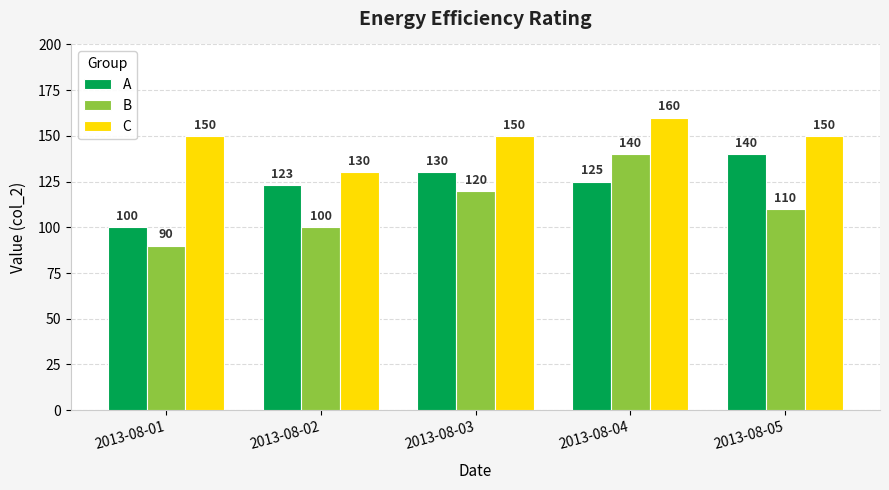

Which series has the widest spread of values?

B